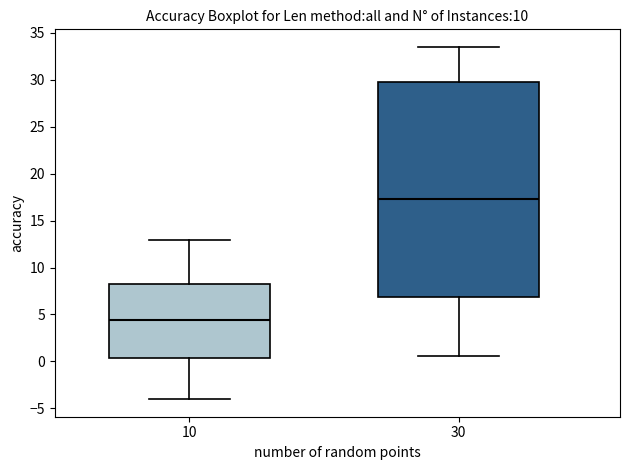

Reading left to right, read every box against the y-axis: the position of its median line, the range the box covers, and the ends of its whiskers. The values are not printed on the chart, so give them approximately, as read against the axis.

10: median 4.5, box 0.5 to 8.0, whiskers -4.0 to 13.0
30: median 17.5, box 7.0 to 30.0, whiskers 0.5 to 33.5